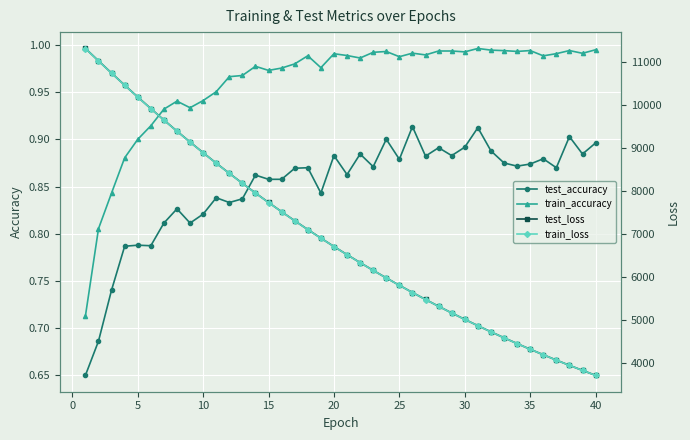

True or false: train_accuracy and test_loss intersect in this chart.

False